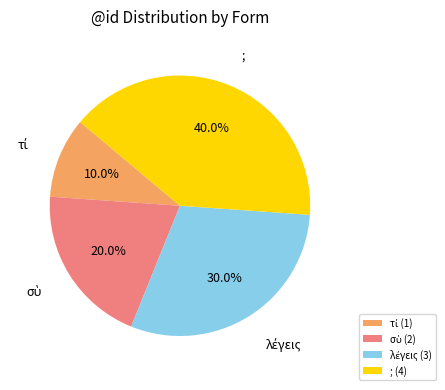

Is there a majority slice in this chart?

No